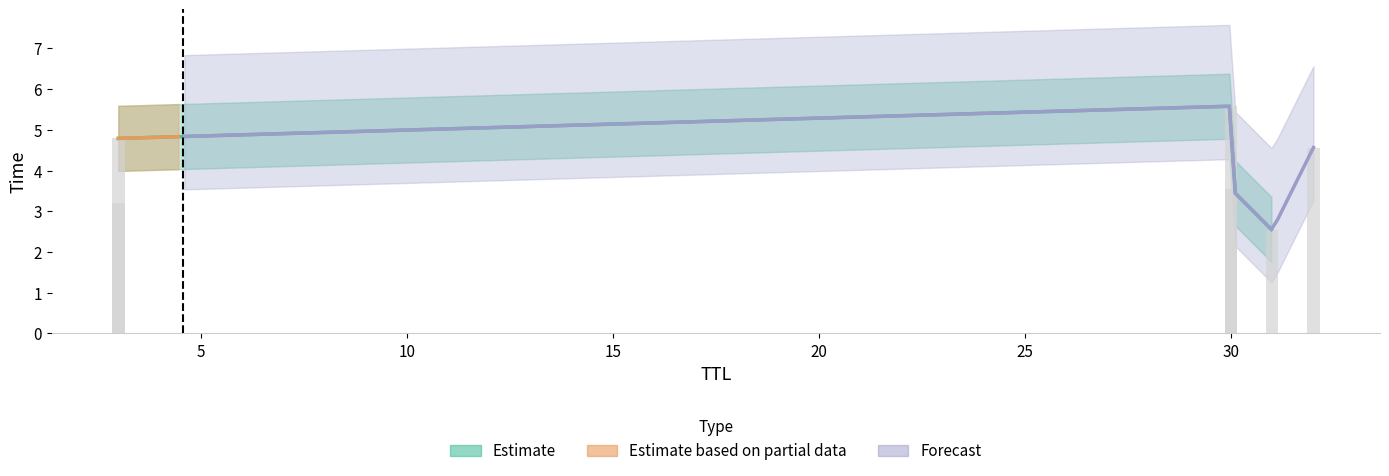

At which category does the chart reach its minimum across all series?

31